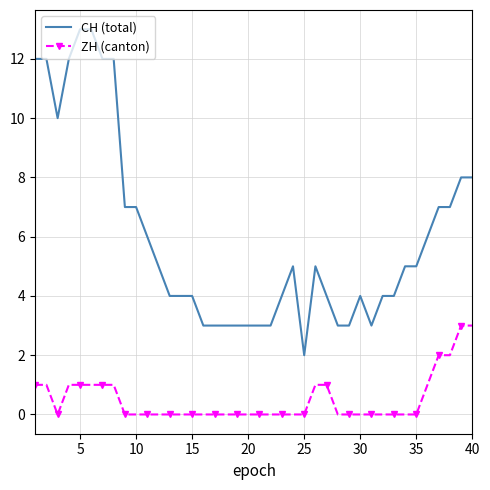

How many ZH (canton) values are between 0 and 1?

36